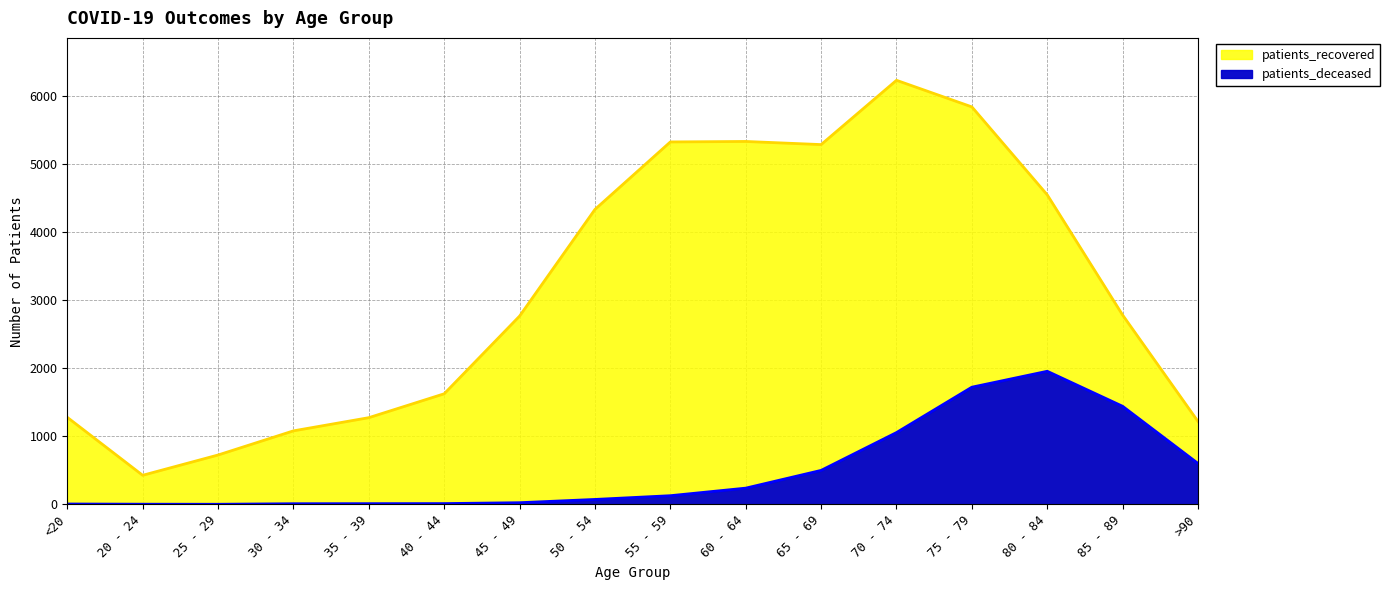

How many data points does each series have?

16